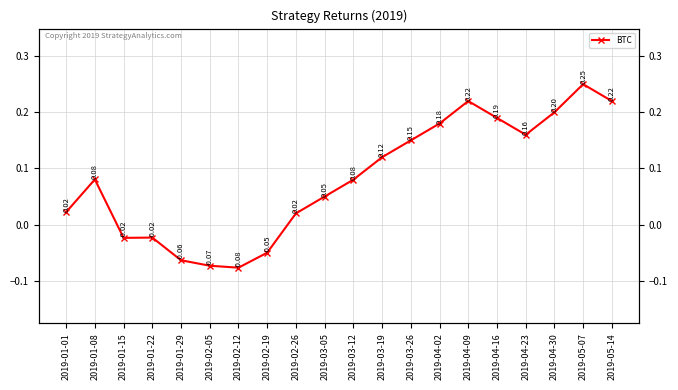

Between 2019-04-23 and 2019-01-22, which is larger?

2019-04-23